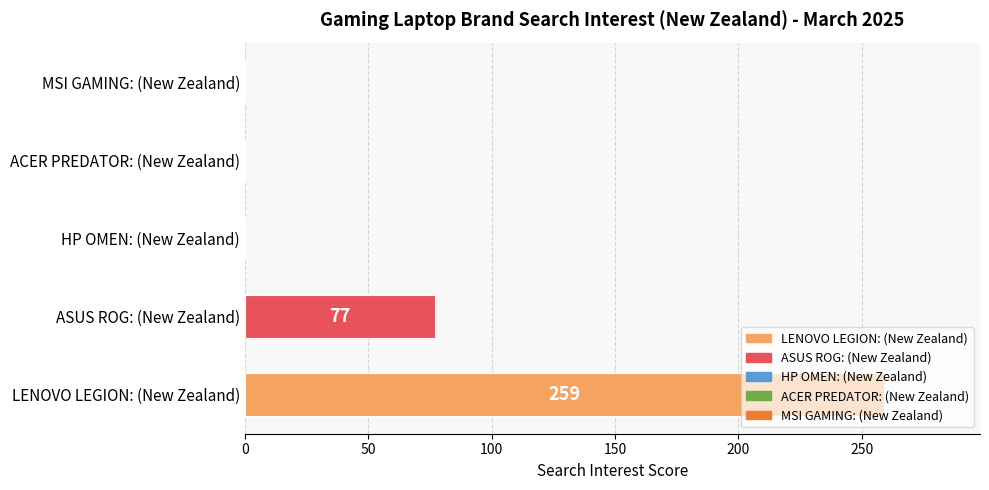

How many data points are above 0?

2